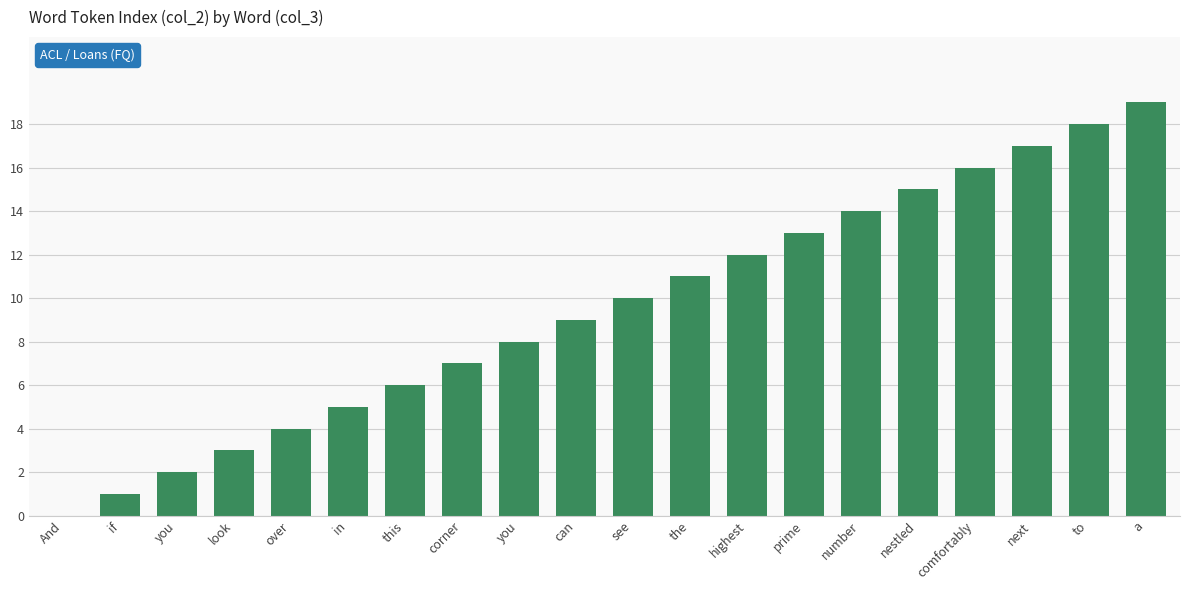

How many categories are shown in the chart?

20